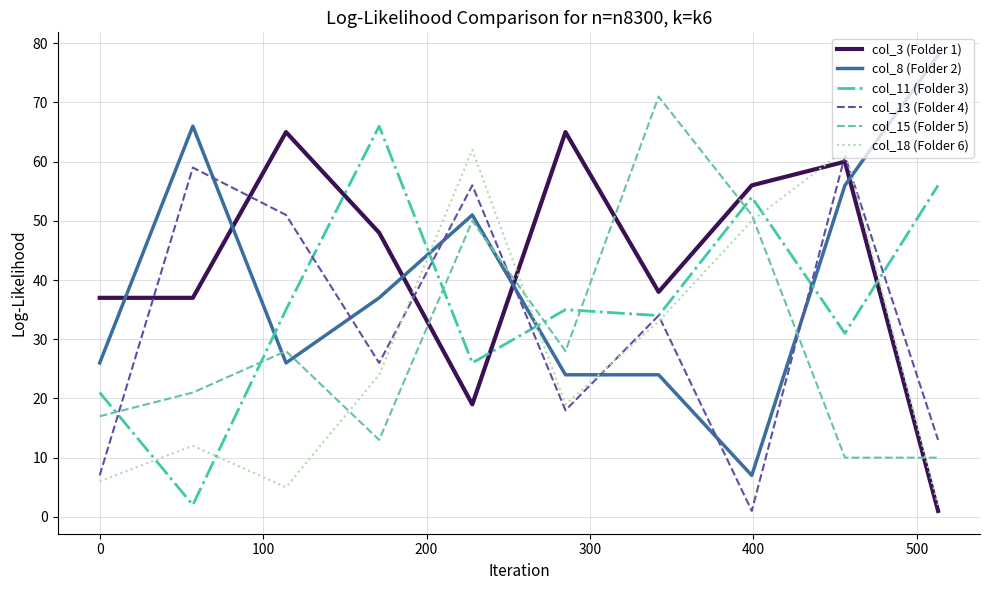

What is the maximum value for col_11 (Folder 3)?

66